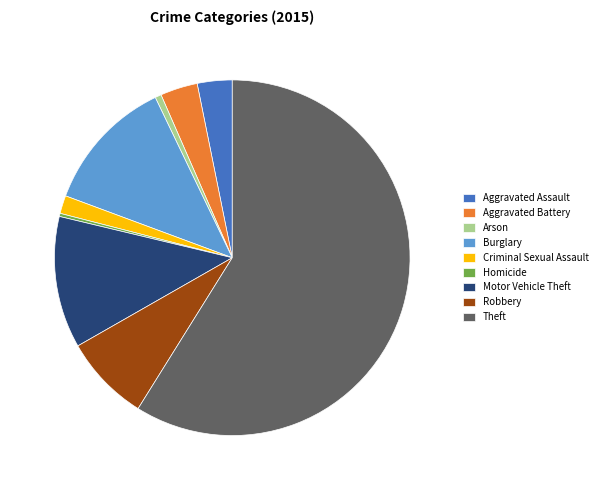

Which has a higher value, Homicide or Theft?

Theft